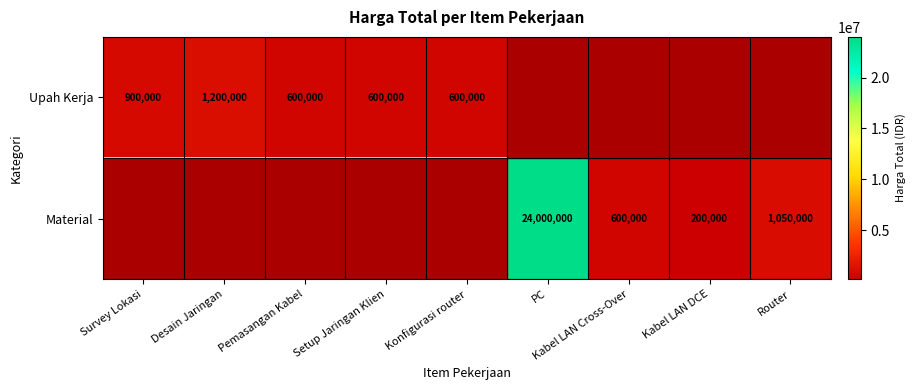

The value of Upah Kerja at Desain Jaringan is 1200000. True or false?

True